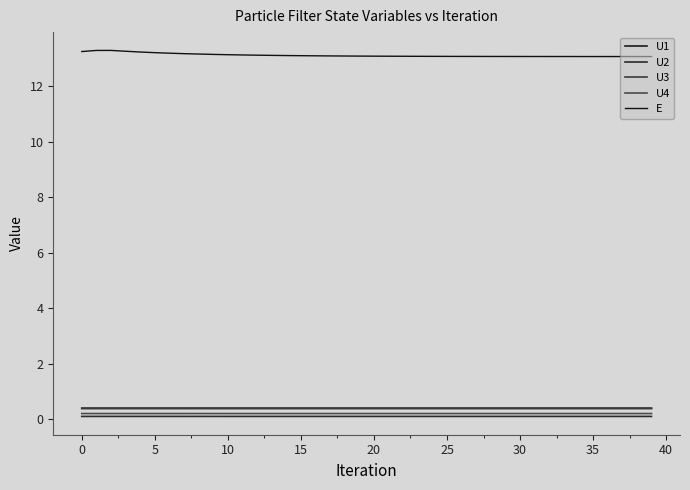

True or false: U4 and U2 cross at least once.

False